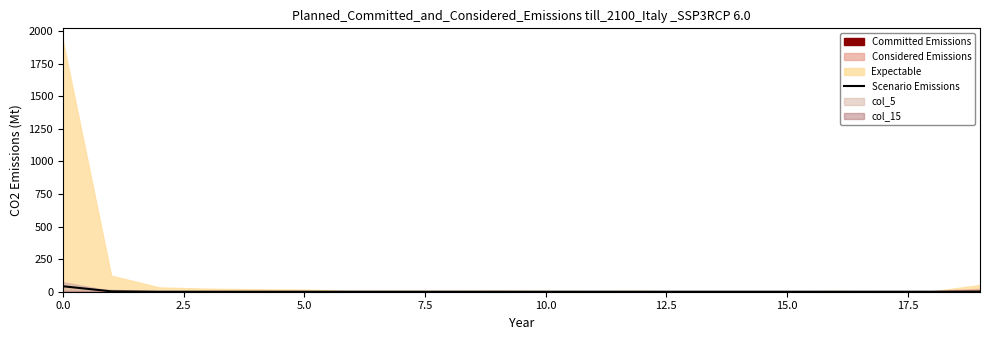

What is the label of the 10th point from the right?

10